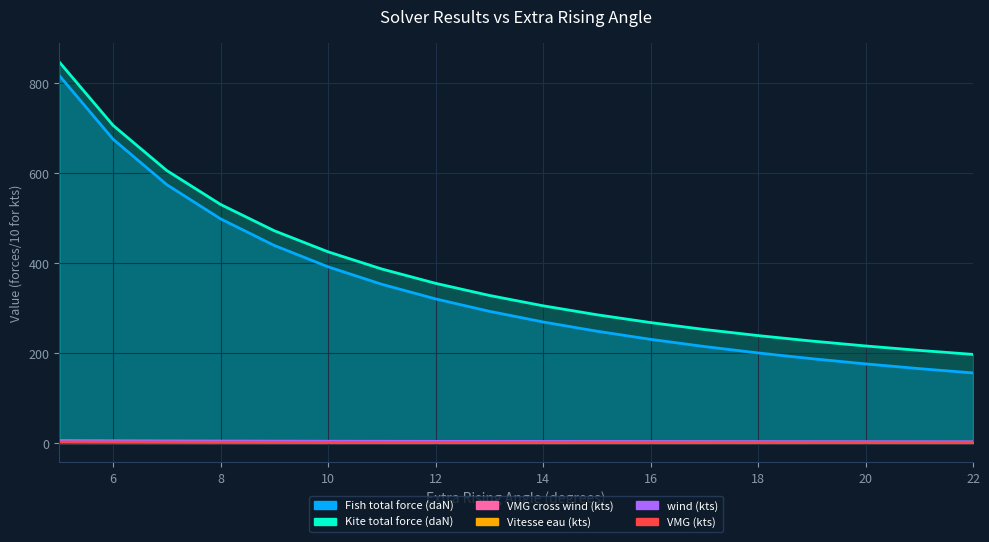

Which series changed the most between 6 and 7?

Fish total force (daN)